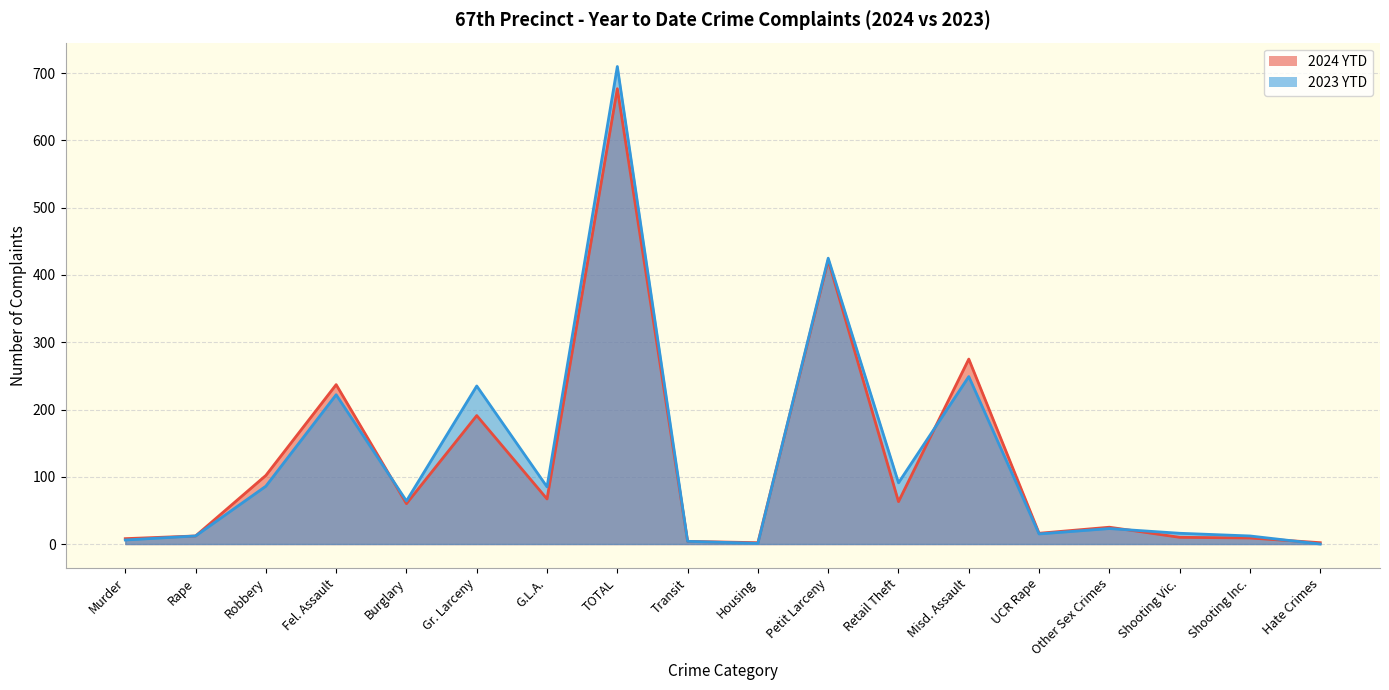

Reading right to left, extract all data points from this chart.

2024 YTD: 2	9	10	25	16	275	63	422	2	4	677	67	191	60	237	102	12	8
2023 YTD: 0	12	16	23	15	249	91	425	1	4	710	85	235	64	222	86	12	6